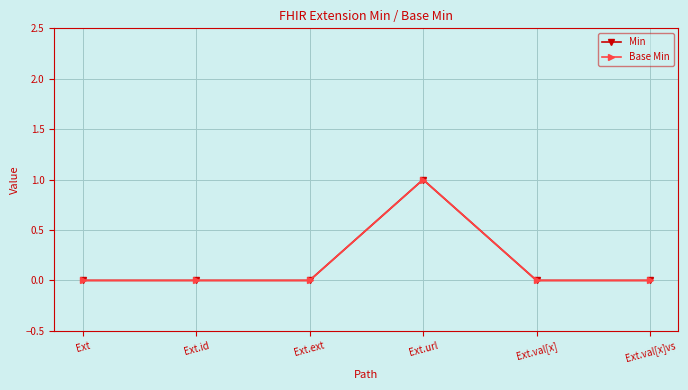

True or false: Min has more than 1 points higher than both neighbors.

False